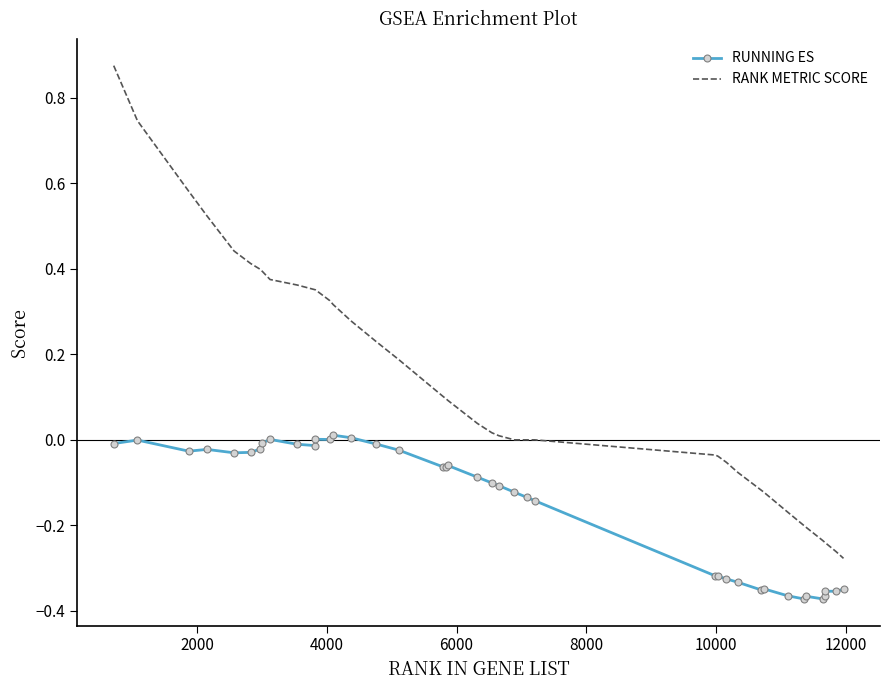

What is the average value of the RANK METRIC SCORE series?

0.1